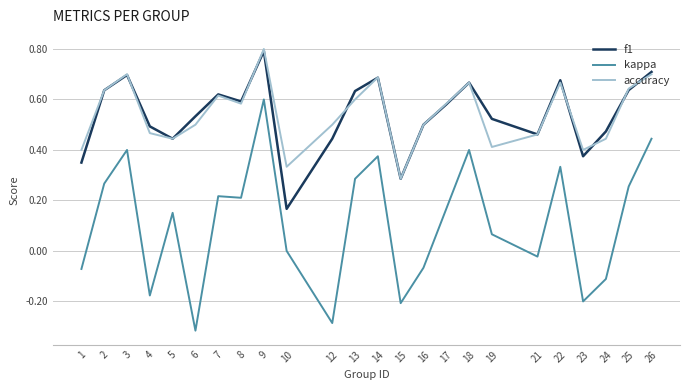

Which series has the widest spread of values?

kappa